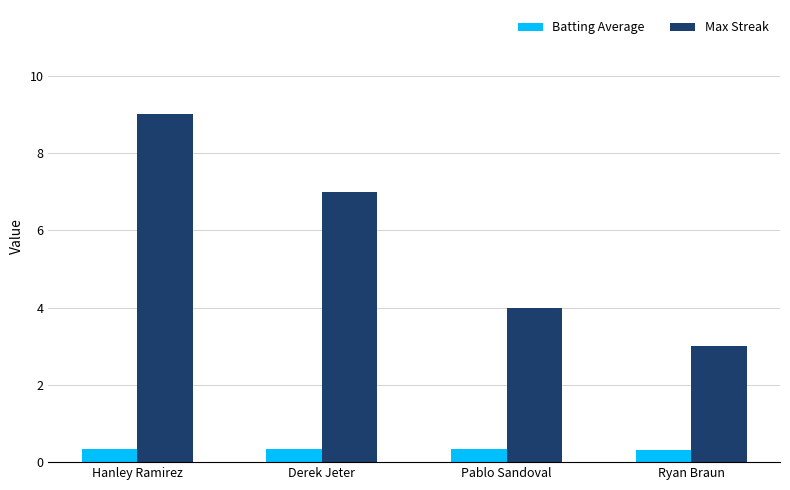

What is the greatest value displayed?

9.0